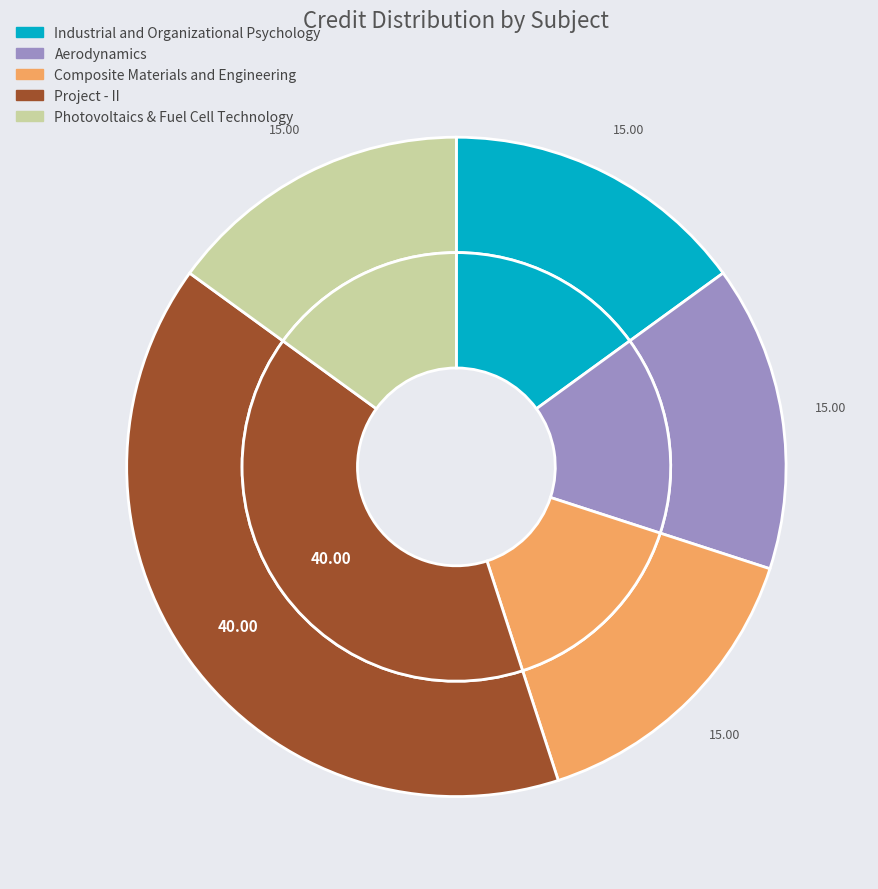

To the nearest percent, what percentage of the pie is ME442
Aerodynamics?

15%